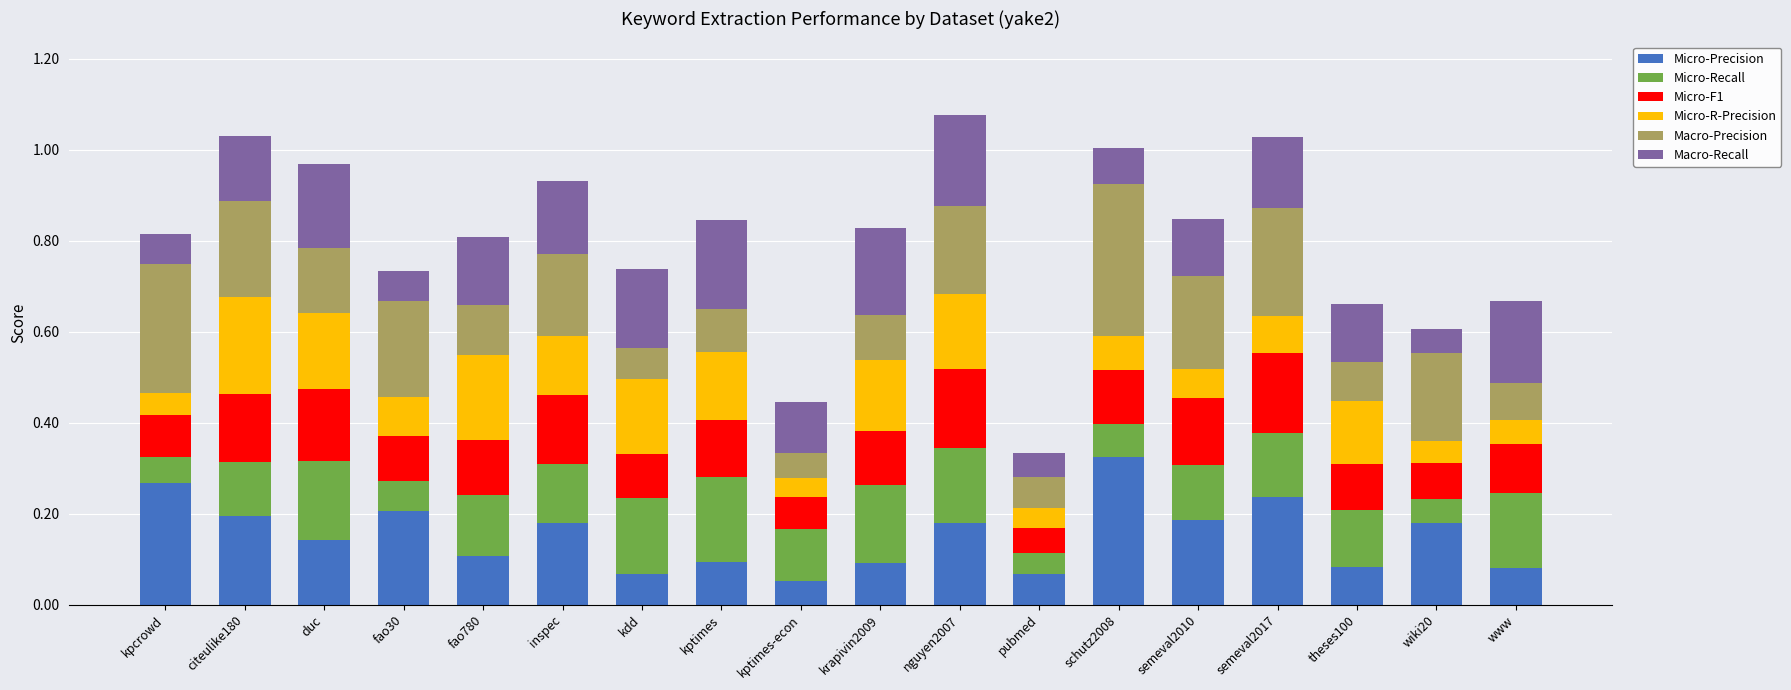

Which category has the highest value in the Micro-Precision series?

schutz2008